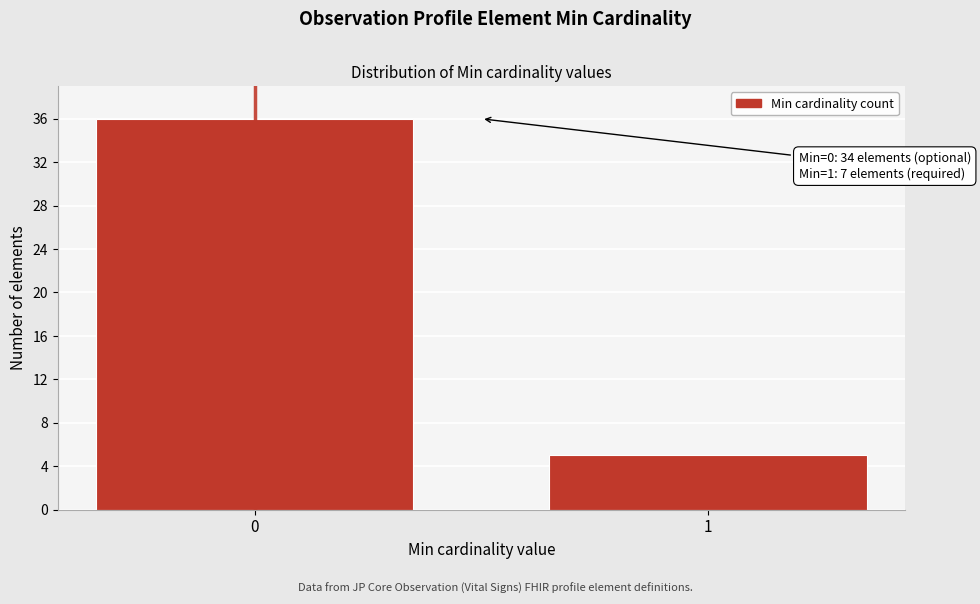

Reading left to right, list all the values displayed in this chart.

0=36	1=5